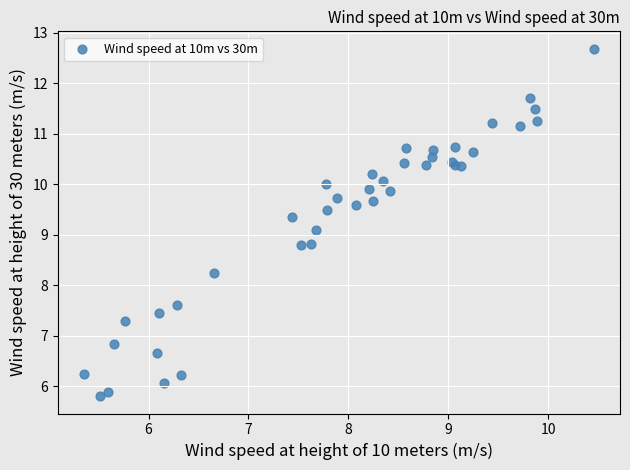

What Y value in the scatter plot is closest to 9?

9.1